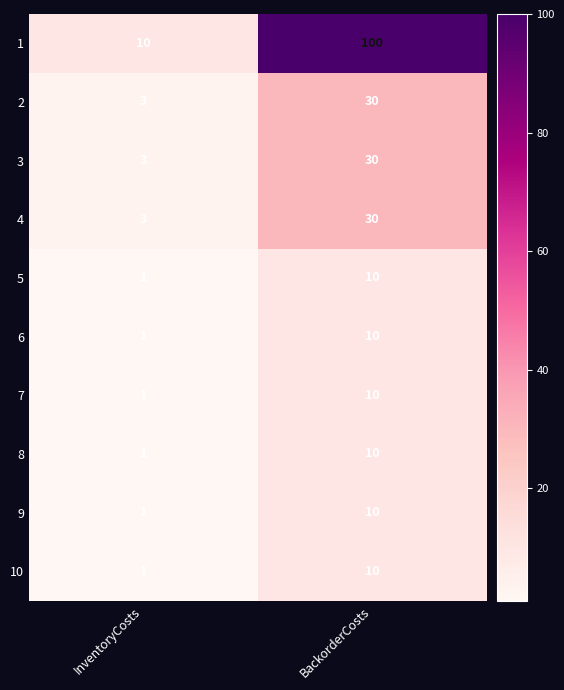

The value of 4 at BackorderCosts is 8. True or false?

False